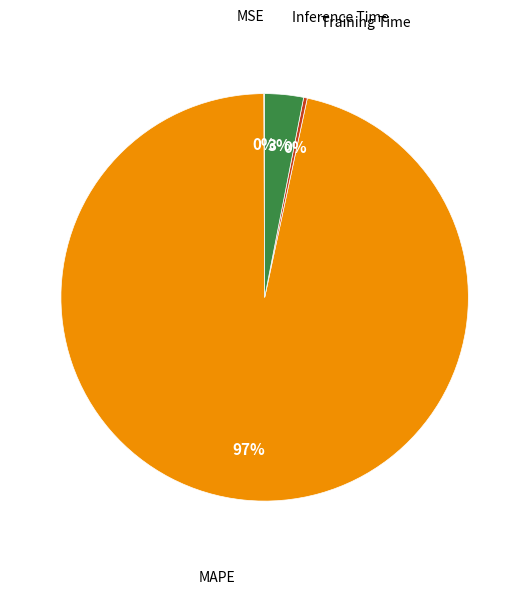

To the nearest percent, what is the average slice percentage?

25%